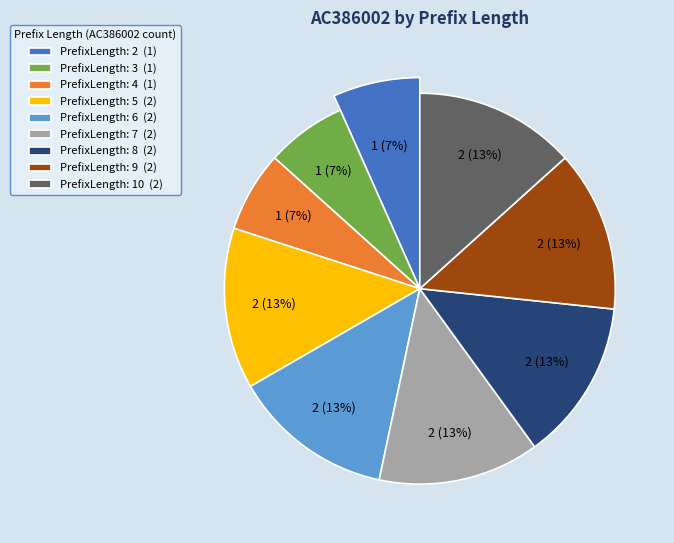

What is the total percentage of 4 and 10?

20.0%